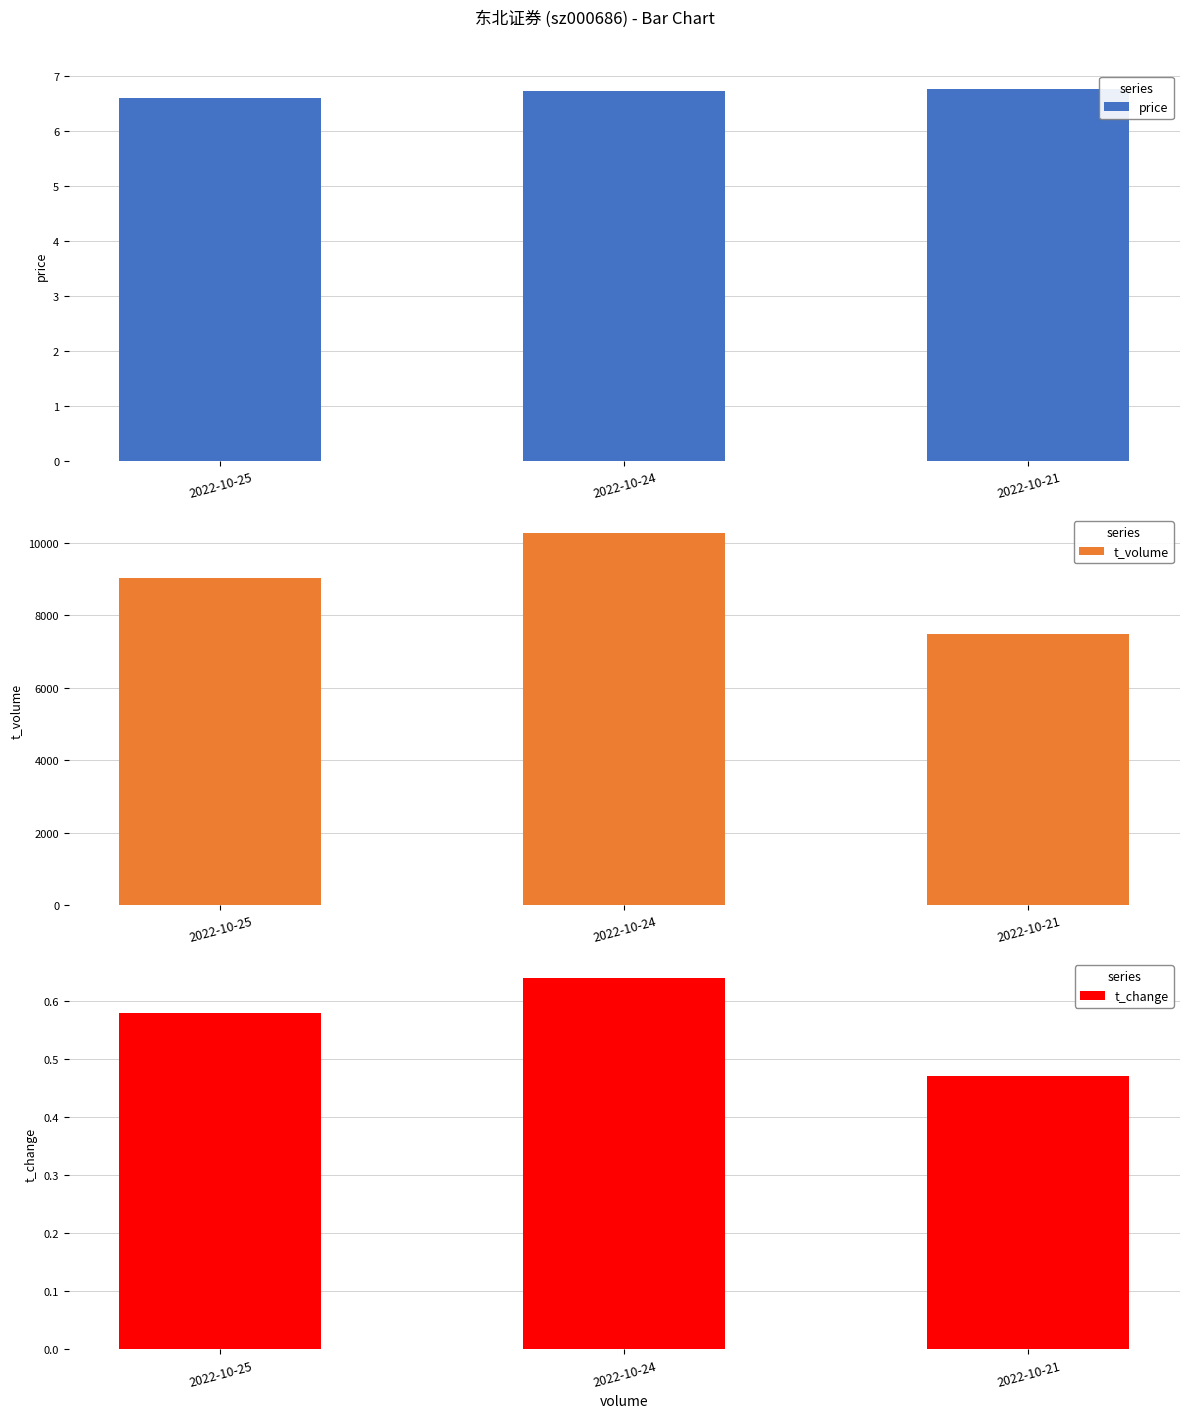

Rank the categories by t_volume value from highest to lowest.

2022-10-24, 2022-10-25, 2022-10-21